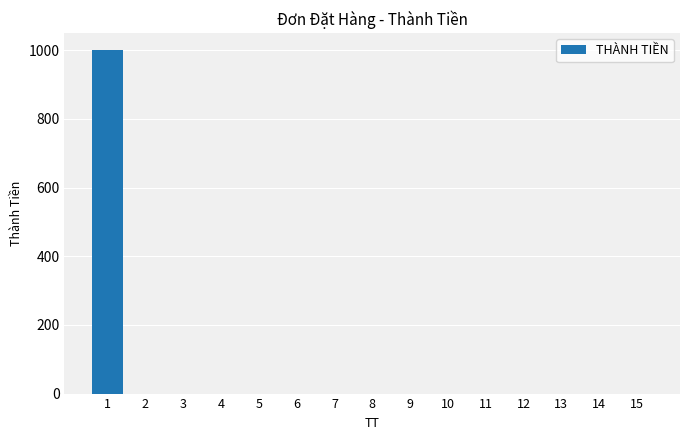

Reading left to right, list all the values displayed in this chart.

1000	0	0	0	0	0	0	0	0	0	0	0	0	0	0